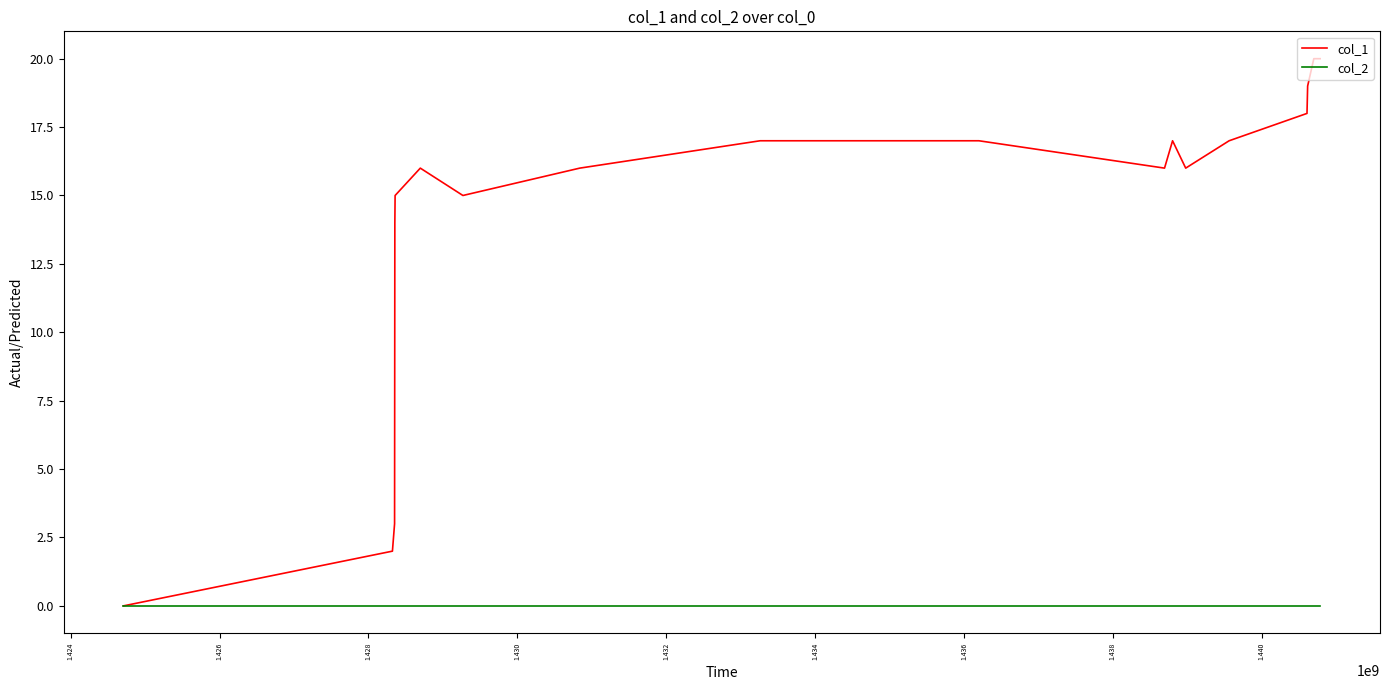

List the series in order of their peak value, lowest first.

col_2, col_1